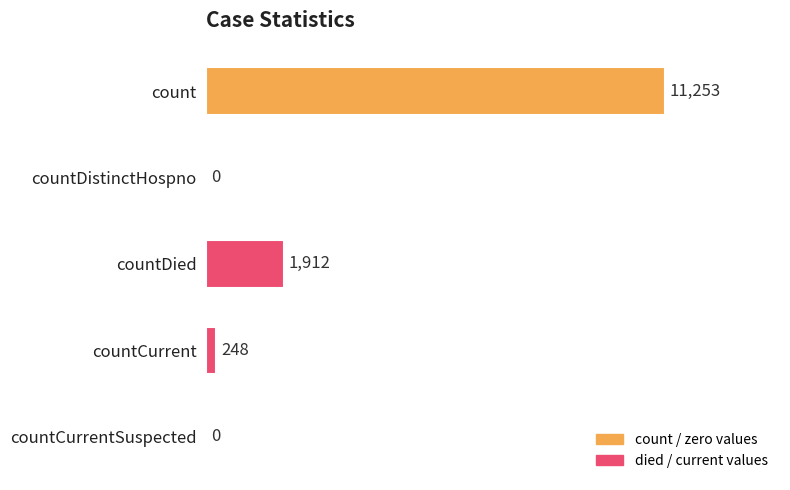

What is the sum of the values at countCurrentSuspected and count?

11253